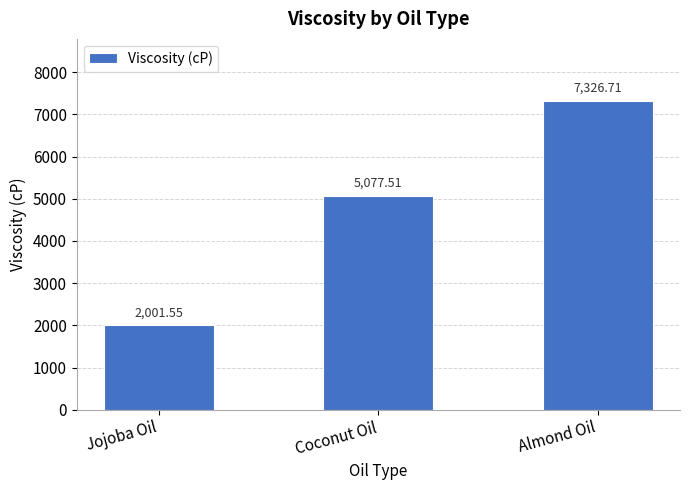

What is the maximum value shown in the chart?

7326.7